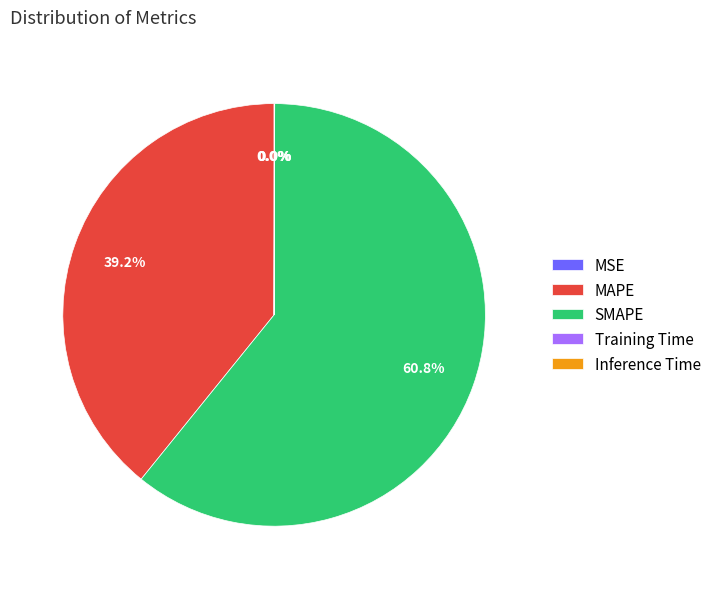

Is the sum of SMAPE and MAPE greater than half?

Yes